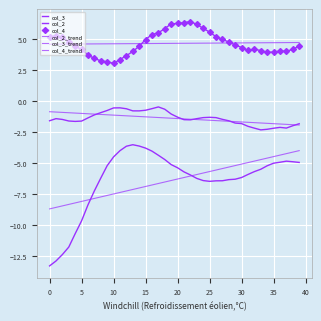

Reading left to right, extract all data points from this chart.

col_3: -13.3	-12.9	-12.4	-11.8	-10.7	-9.7	-8.4	-7.2	-6.2	-5.2	-4.5	-4.0	-3.7	-3.5	-3.6	-3.8	-4.0	-4.4	-4.7	-5.1	-5.4	-5.7	-6.0	-6.2	-6.4	-6.5	-6.4	-6.4	-6.3	-6.3	-6.2	-5.9	-5.7	-5.5	-5.2	-5.0	-4.9	-4.9	-4.9	-5.0
col_2: -1.6	-1.4	-1.5	-1.6	-1.7	-1.6	-1.4	-1.1	-0.9	-0.8	-0.6	-0.6	-0.6	-0.8	-0.8	-0.8	-0.6	-0.5	-0.7	-1.1	-1.3	-1.5	-1.5	-1.4	-1.3	-1.3	-1.3	-1.5	-1.6	-1.8	-1.8	-2.0	-2.2	-2.3	-2.3	-2.2	-2.1	-2.2	-2.0	-1.8
col_4: 5.2	5.2	5.1	4.8	4.4	4.2	3.7	3.4	3.2	3.2	3.0	3.3	3.6	4.0	4.4	4.9	5.3	5.5	5.8	6.2	6.2	6.3	6.4	6.2	5.8	5.5	5.2	5.0	4.7	4.5	4.3	4.1	4.2	4.1	3.9	3.9	4.0	4.0	4.2	4.4
col_2_trend: -0.9	-0.9	-0.9	-1.0	-1.0	-1.0	-1.0	-1.1	-1.1	-1.1	-1.1	-1.2	-1.2	-1.2	-1.3	-1.3	-1.3	-1.3	-1.4	-1.4	-1.4	-1.4	-1.5	-1.5	-1.5	-1.6	-1.6	-1.6	-1.6	-1.7	-1.7	-1.7	-1.8	-1.8	-1.8	-1.8	-1.9	-1.9	-1.9	-1.9
col_3_trend: -8.7	-8.6	-8.5	-8.3	-8.2	-8.1	-8.0	-7.9	-7.7	-7.6	-7.5	-7.4	-7.3	-7.1	-7.0	-6.9	-6.8	-6.7	-6.5	-6.4	-6.3	-6.2	-6.1	-5.9	-5.8	-5.7	-5.6	-5.5	-5.3	-5.2	-5.1	-5.0	-4.9	-4.7	-4.6	-4.5	-4.4	-4.2	-4.1	-4.0
col_4_trend: 4.6	4.6	4.6	4.6	4.6	4.6	4.6	4.6	4.6	4.6	4.6	4.6	4.6	4.6	4.6	4.6	4.6	4.6	4.6	4.6	4.6	4.6	4.6	4.6	4.7	4.7	4.7	4.7	4.7	4.7	4.7	4.7	4.7	4.7	4.7	4.7	4.7	4.7	4.7	4.7